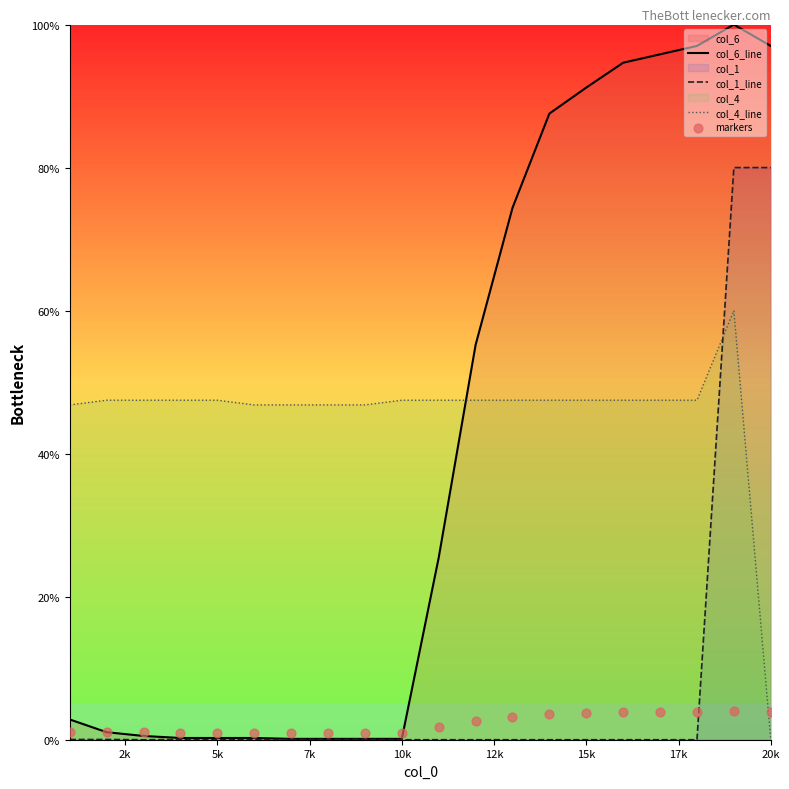

Which series has the largest total across all categories?

col_4_line